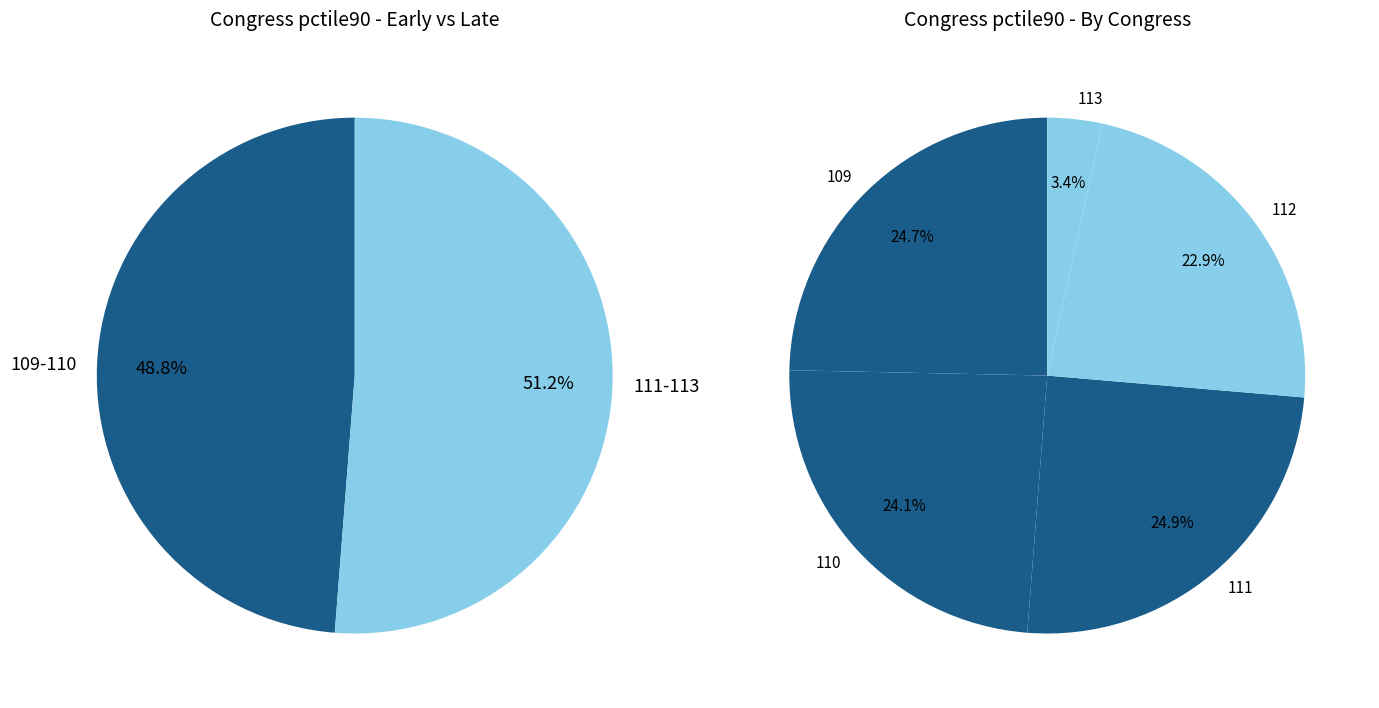

Is it true that 111 is 24% of the pie?

True